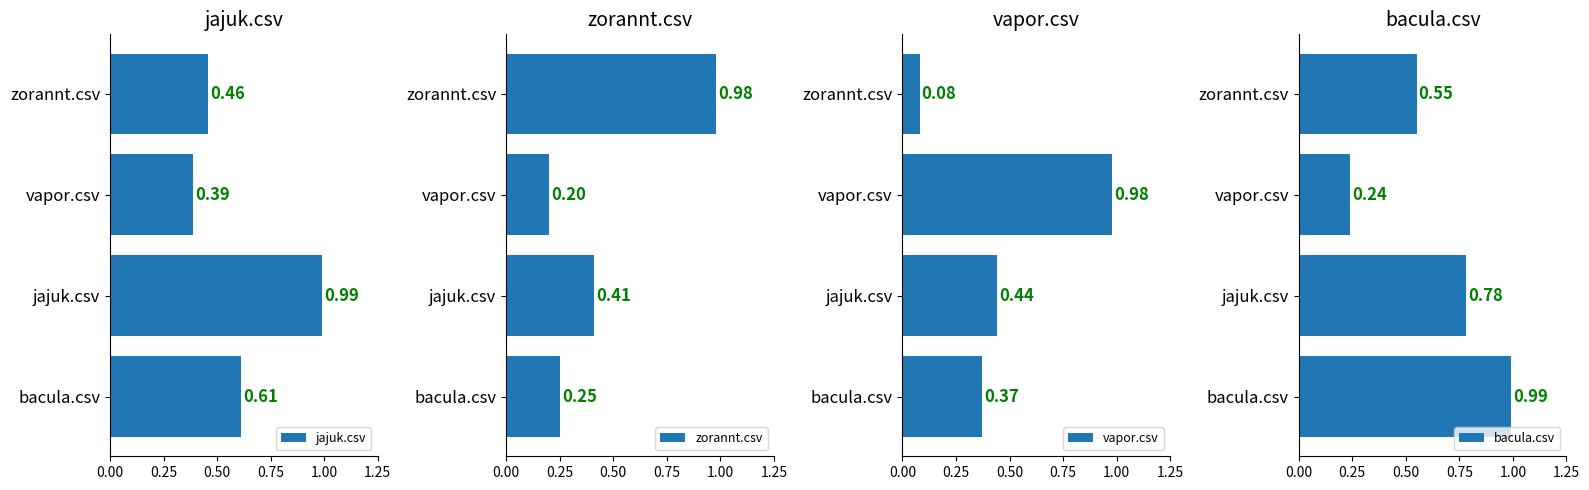

What is the total value across all series at zorannt.csv?

2.1